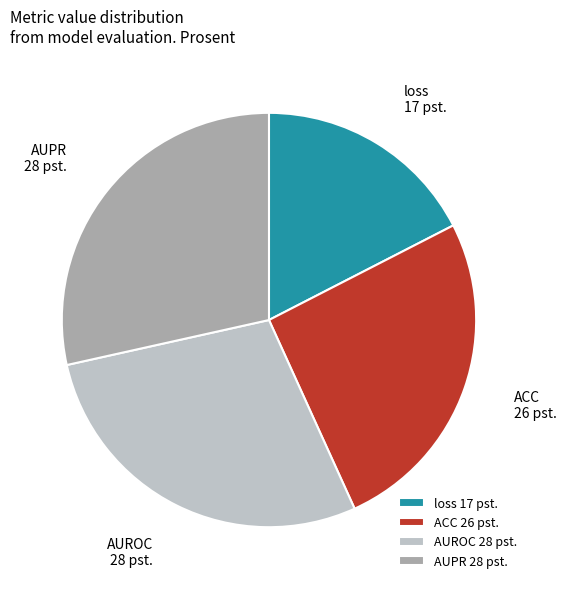

Does AUPR represent more than half of the total?

No